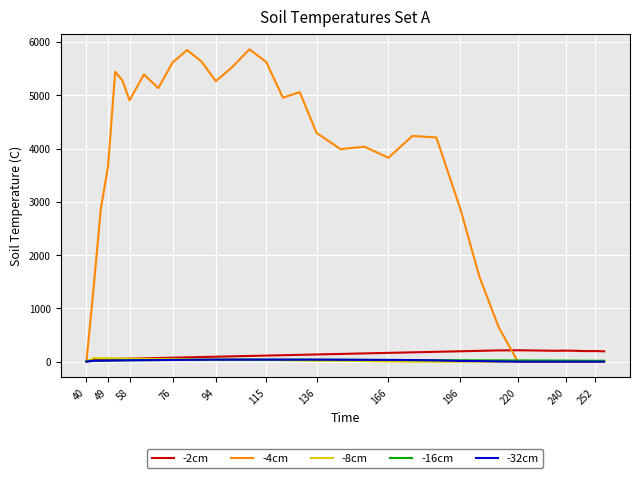

Which series has the largest total across all categories?

-4cm